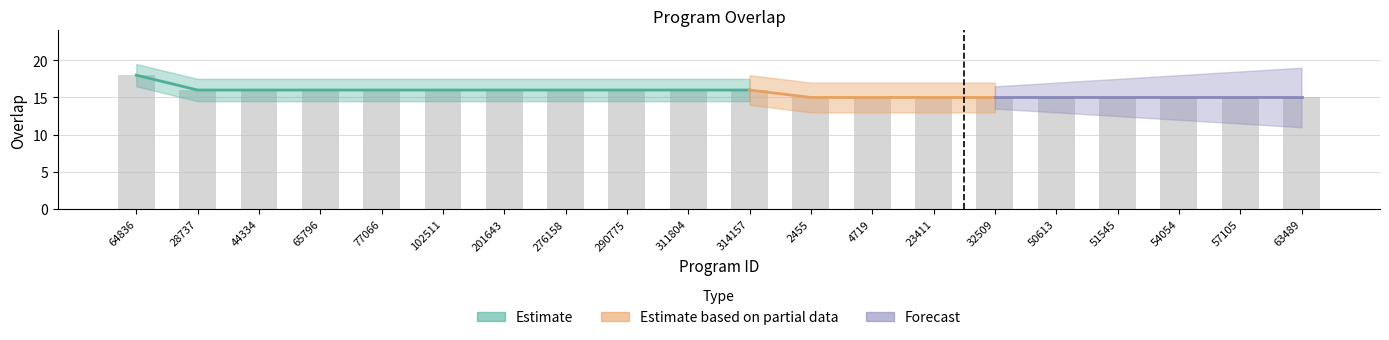

What is the sum of the values at 77066 and 2455?

31